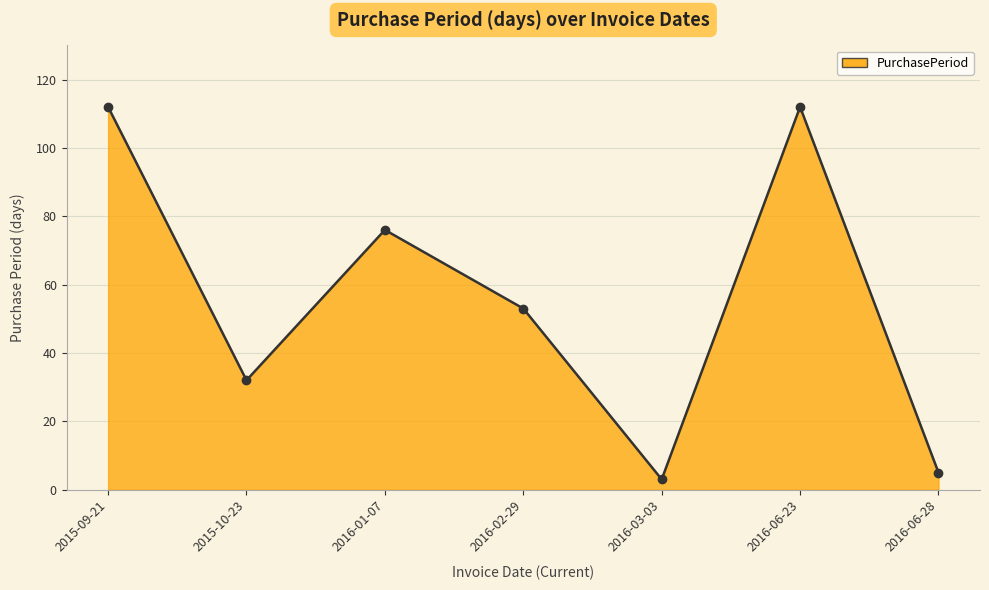

Which has a higher value, 2016-02-29 or 2016-06-23?

2016-06-23